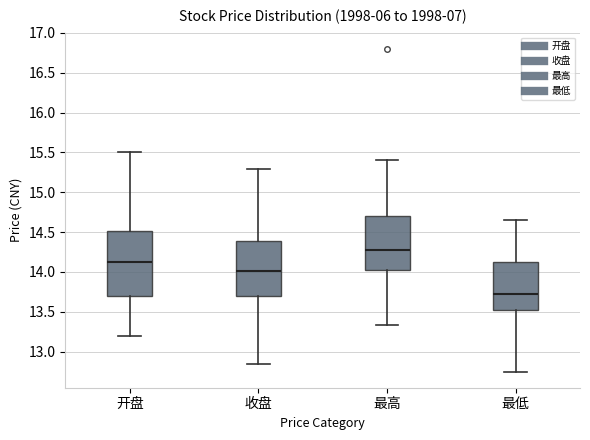

Reading left to right, read every box against the y-axis: the position of its median line, the range the box covers, and the ends of its whiskers. The values are not printed on the chart, so give them approximately, as read against the axis.

开盘: median 14.15, box 13.70 to 14.50, whiskers 13.20 to 15.50
收盘: median 14.00, box 13.70 to 14.40, whiskers 12.85 to 15.30
最高: median 14.30, box 14.00 to 14.70, whiskers 13.35 to 15.40
最低: median 13.70, box 13.55 to 14.10, whiskers 12.75 to 14.65